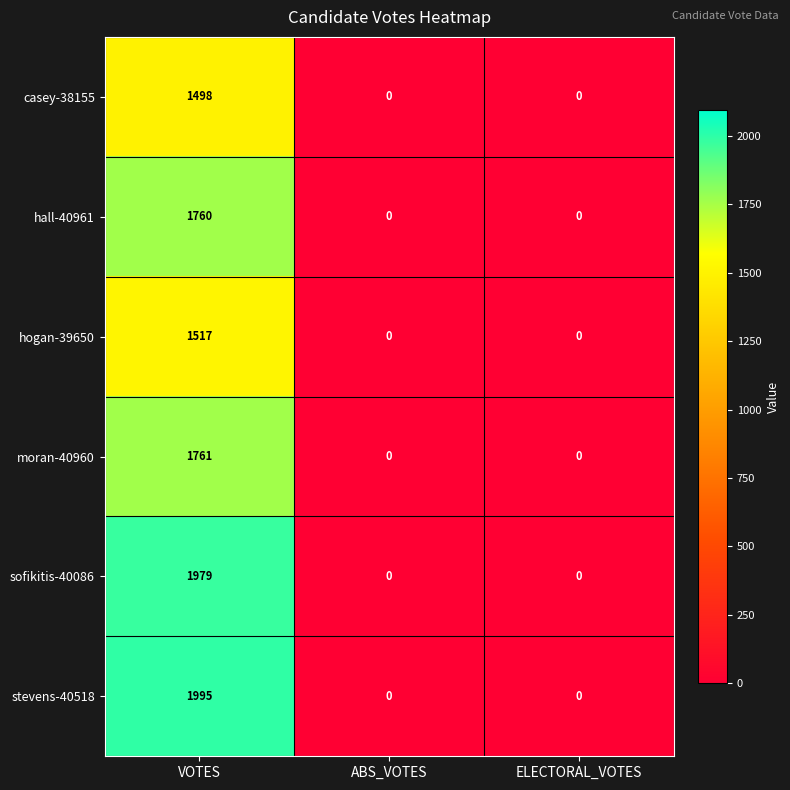

At how many categories does at least one series exceed 1965?

1